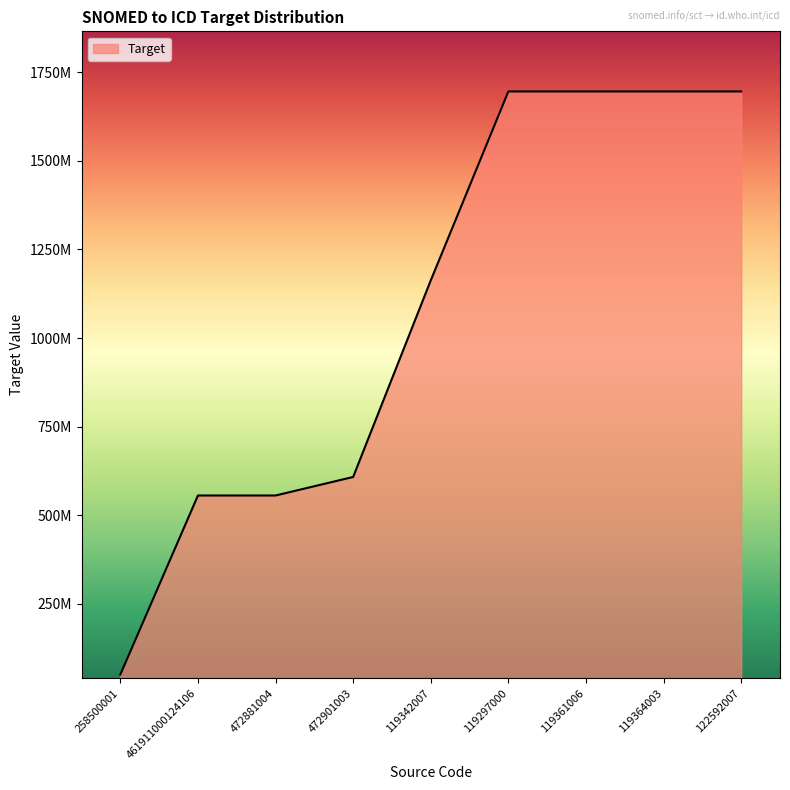

Does the chart have visible grid lines?

No